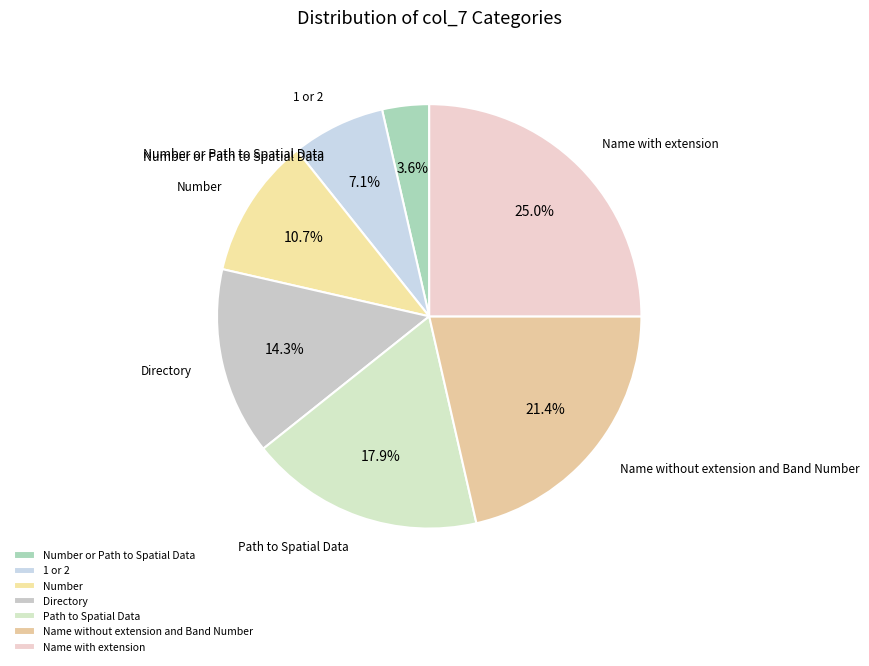

Is the sum of Number and Name without extension and Band Number greater than half?

No